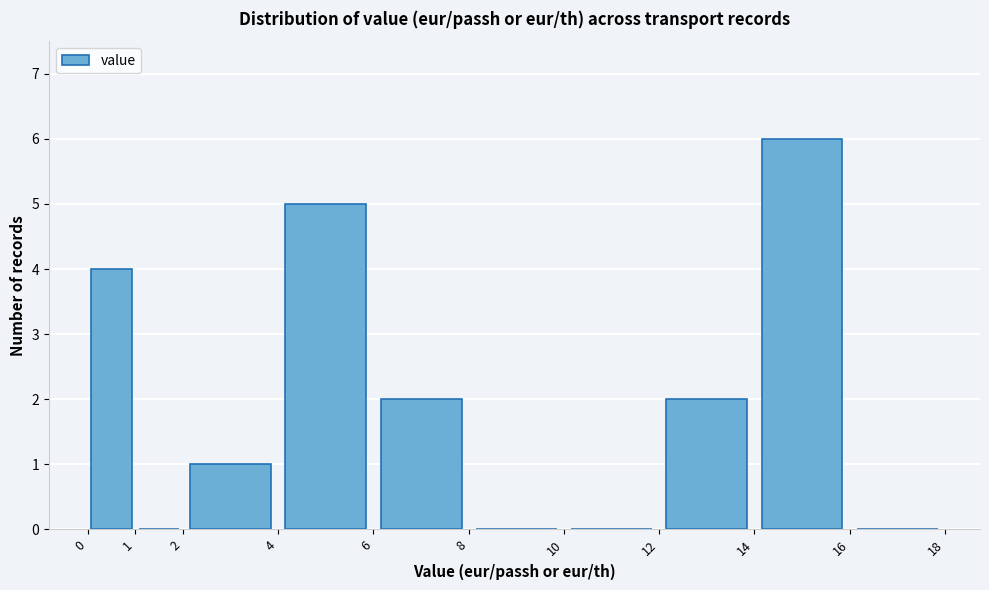

Reading left to right, transcribe this chart: for each bar, give the range it covers on the x-axis and its height. The values are not printed on the chart, so give them approximately, as read against the axis.

0 to 1: 4
1 to 2: 0
2 to 4: 1
4 to 6: 5
6 to 8: 2
8 to 10: 0
10 to 12: 0
12 to 14: 2
14 to 16: 6
16 to 18: 0